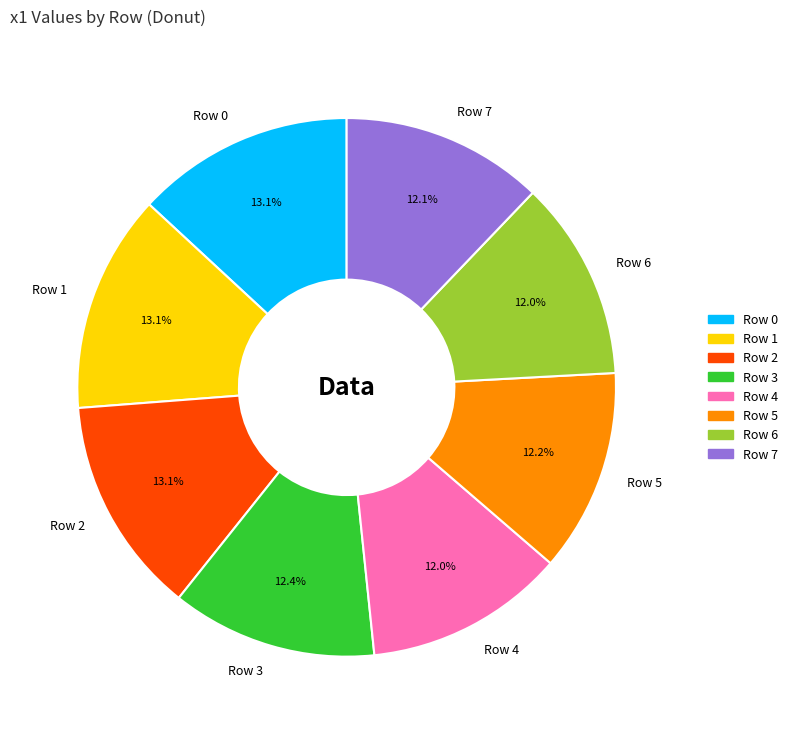

Is there a majority slice in this chart?

No